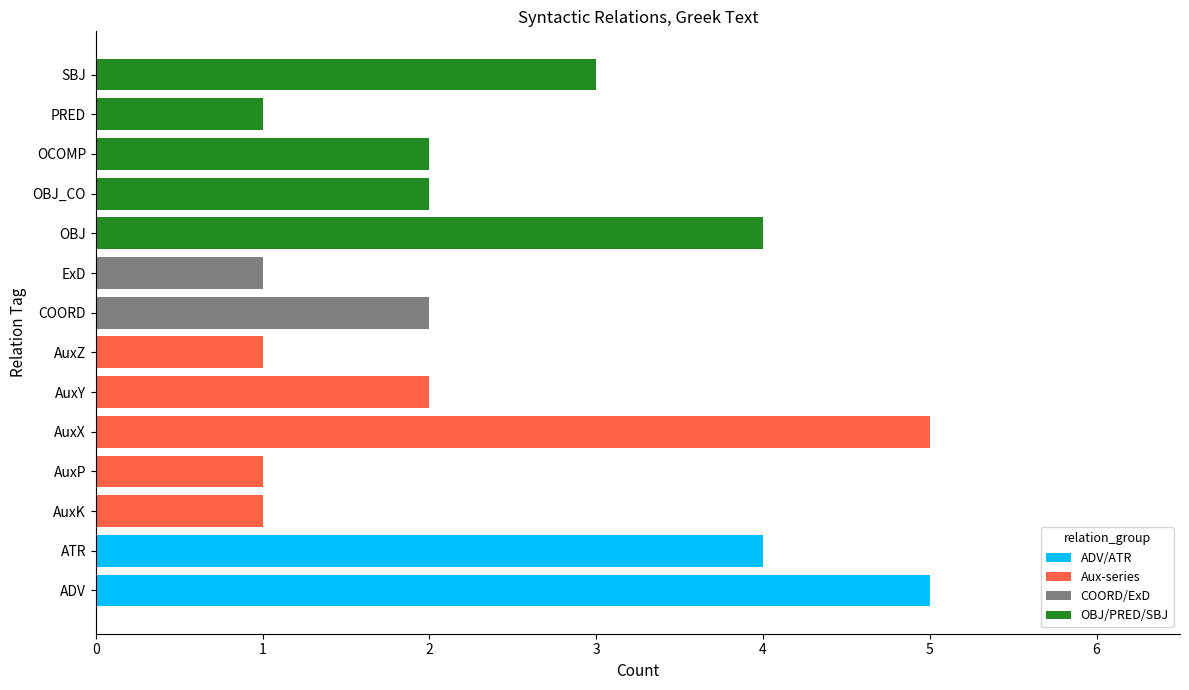

What is the average value of the ADV/ATR series?

1